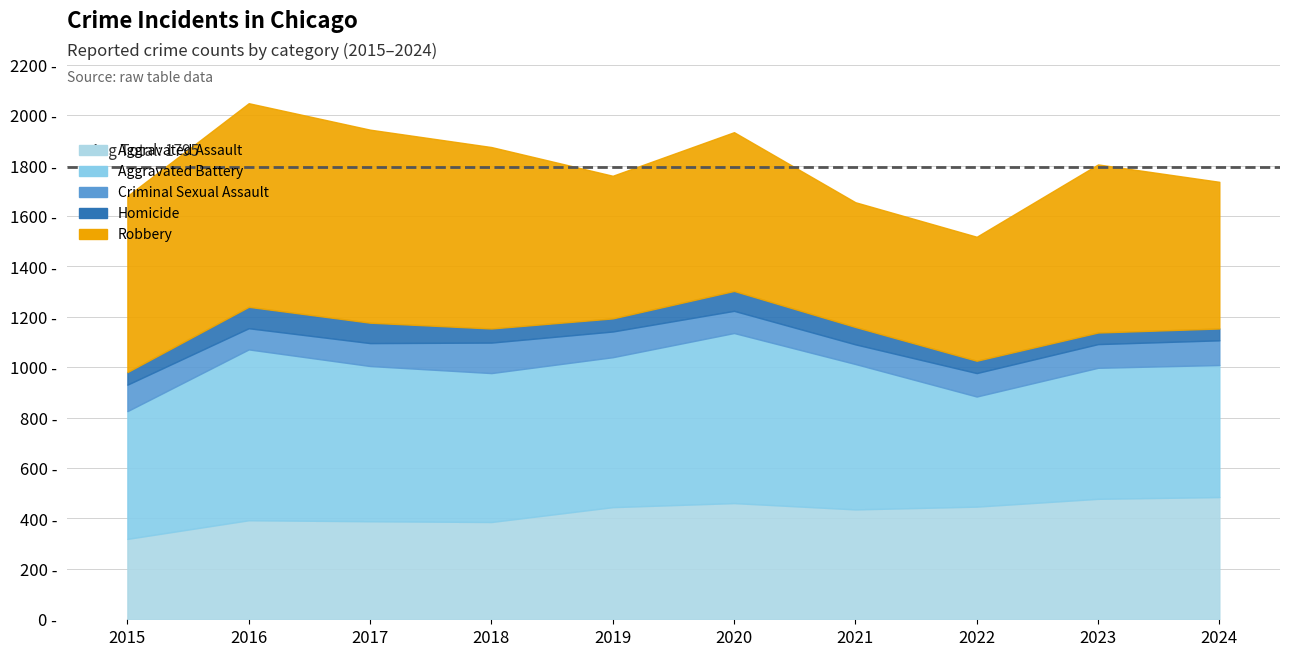

How many values in the Aggravated Assault series are below 445?

5